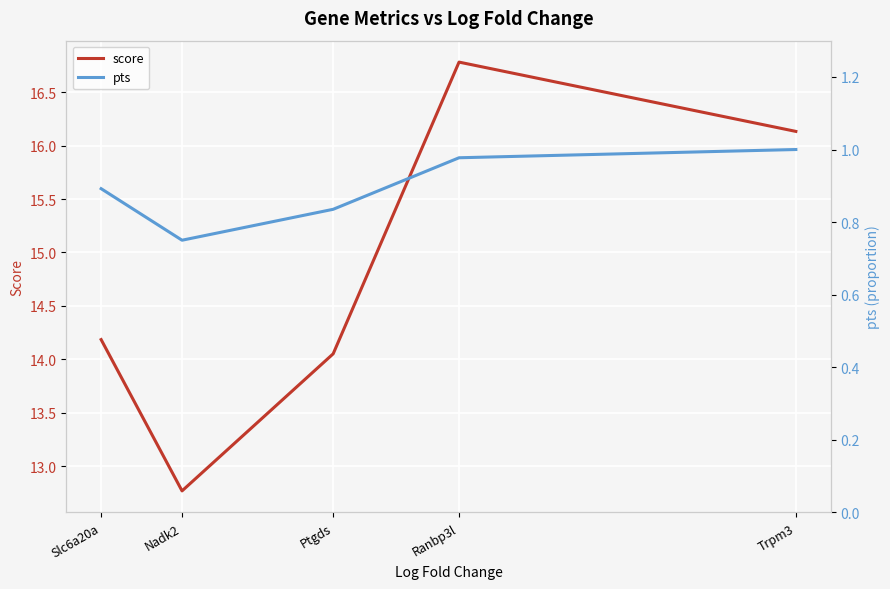

True or false: pts and score cross at least once.

False